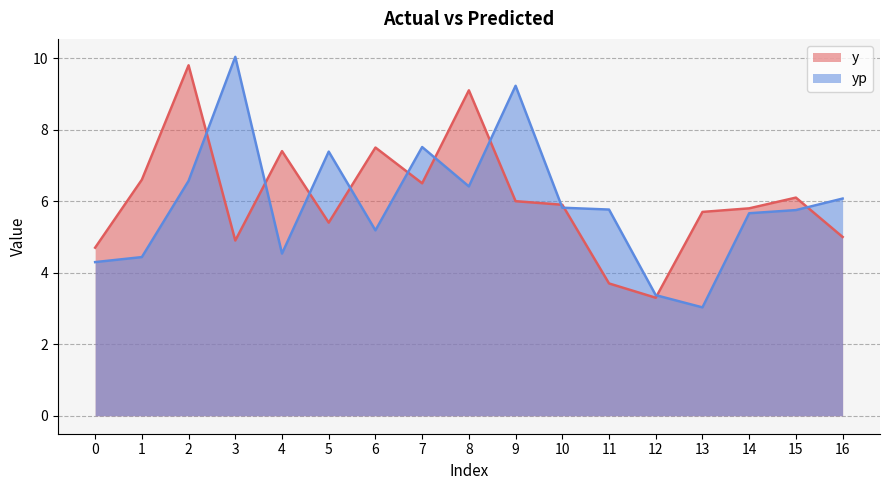

Does the chart have visible grid lines?

Yes